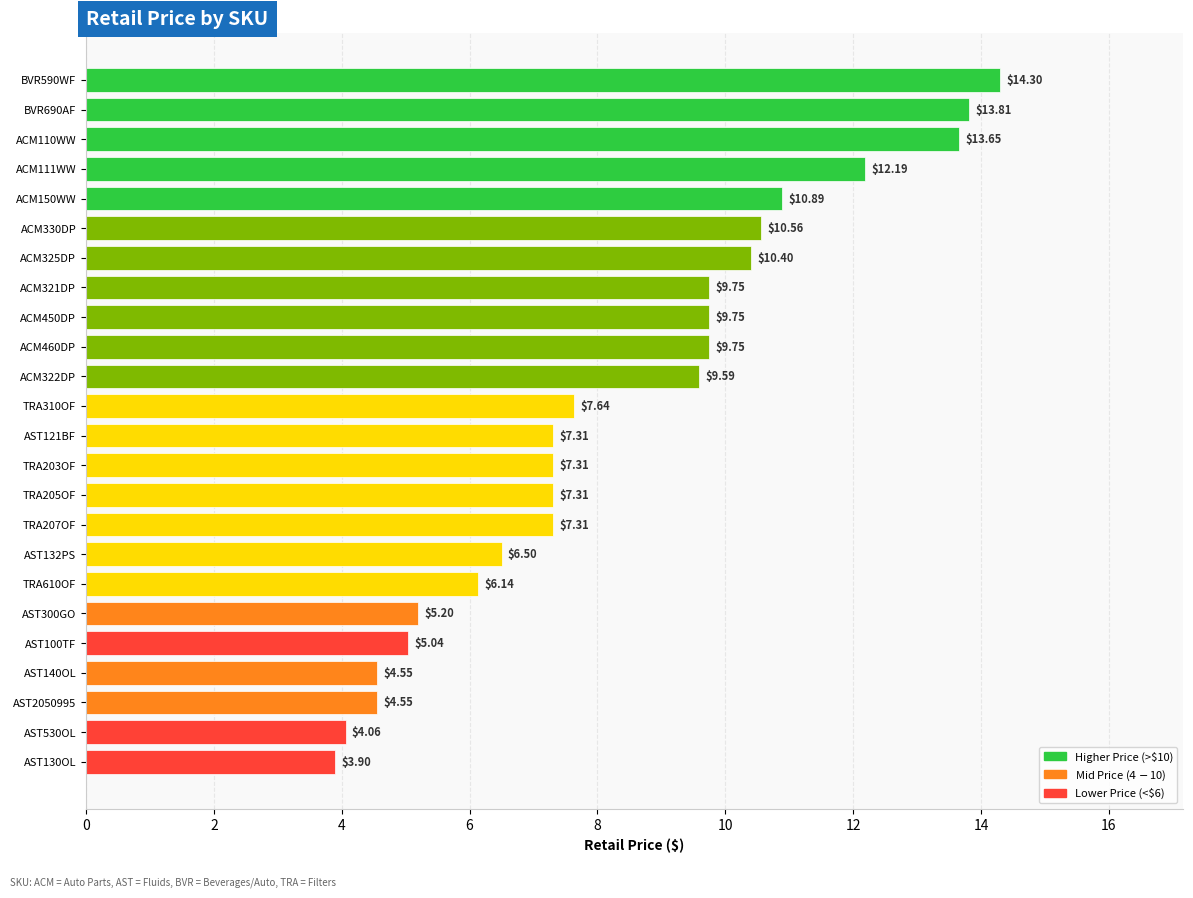

Between AST130OL and AST530OL, which is larger?

AST530OL